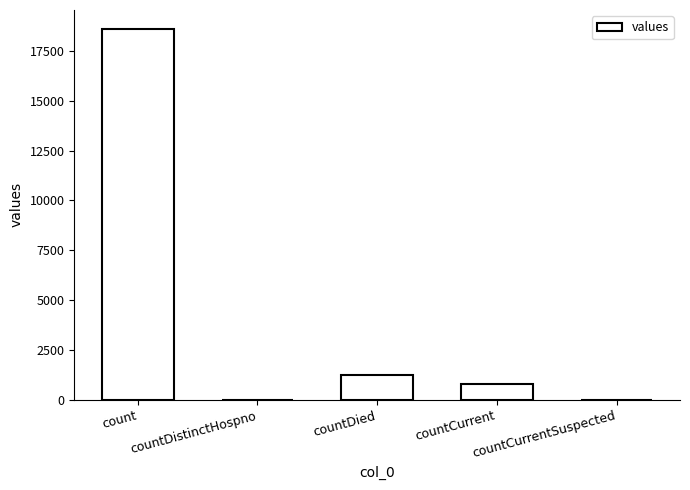

Are the bars horizontal?

No